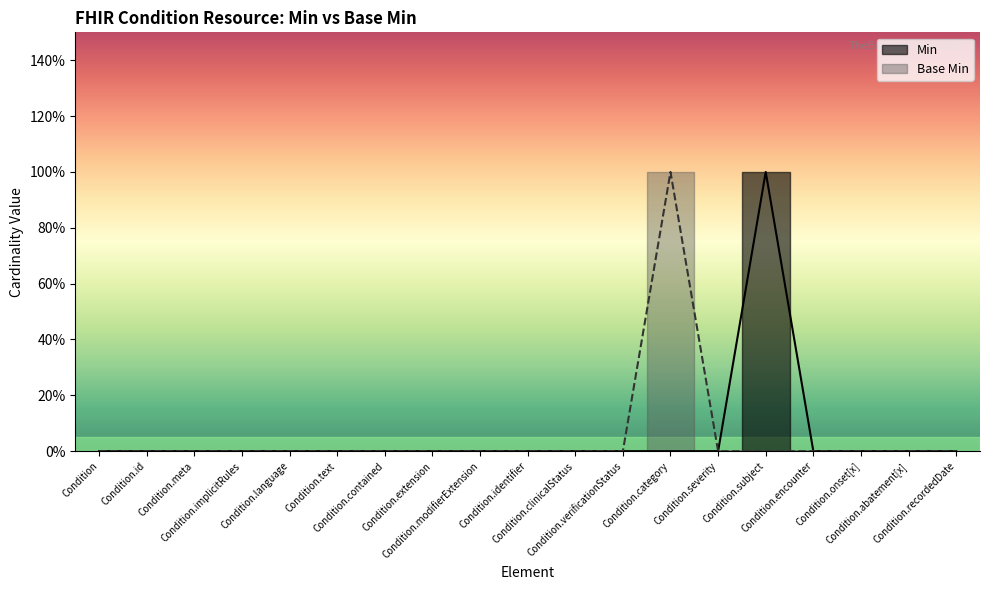

How many positive values does the Base Min series have?

1